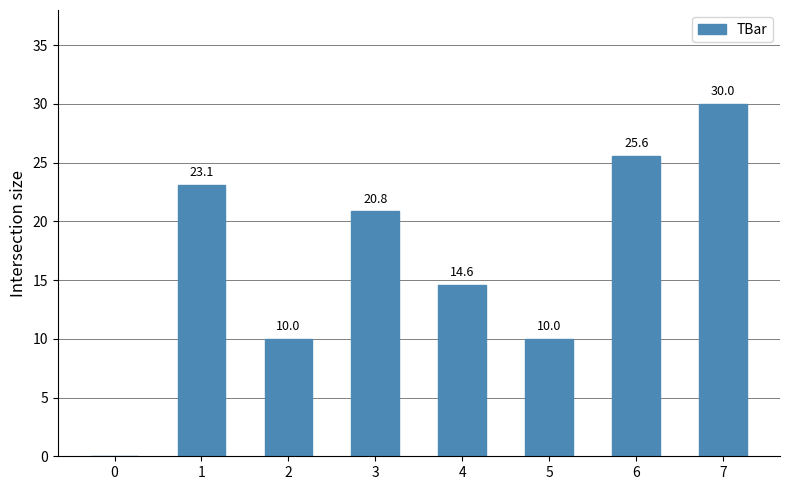

Which has a higher value, 2 or 6?

6